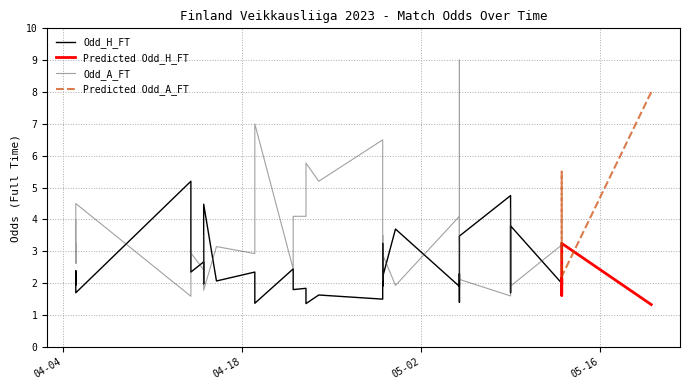

At which category is the sum across all series the highest?

2023-05-05